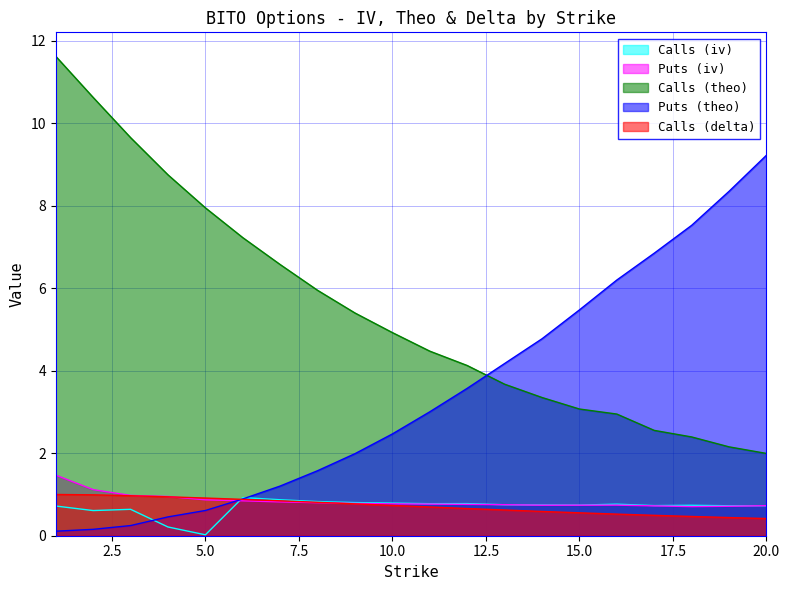

What is the greatest value displayed?

11.6